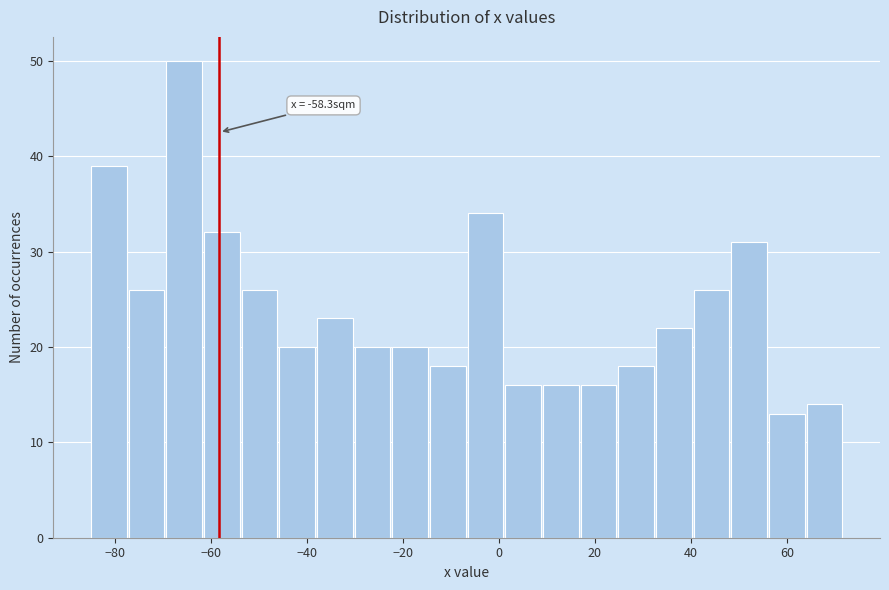

Read against the x-axis, roughly where is the centre of the tallest bar?

-66